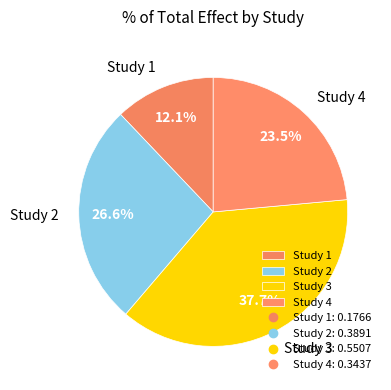

What is the largest slice in the pie chart?

Study 3